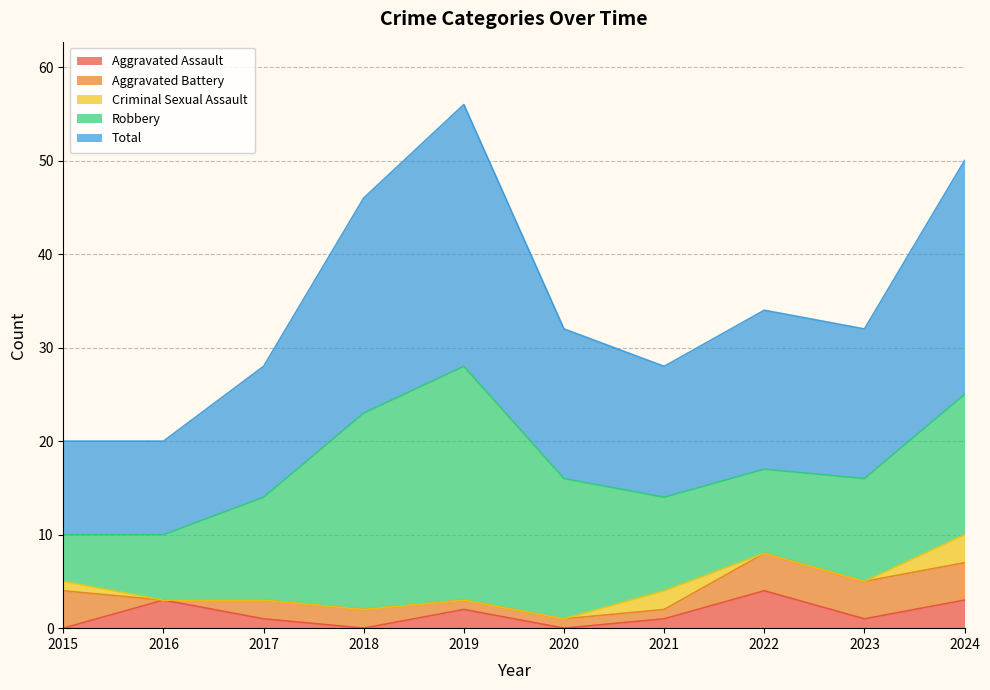

At which label does Total first exceed 16?

2018